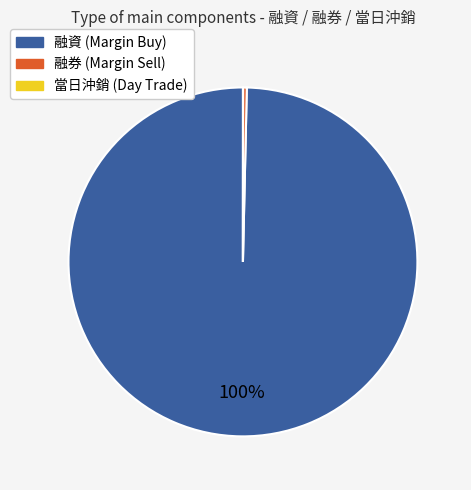

Is there any slice that represents more than half of the pie?

Yes